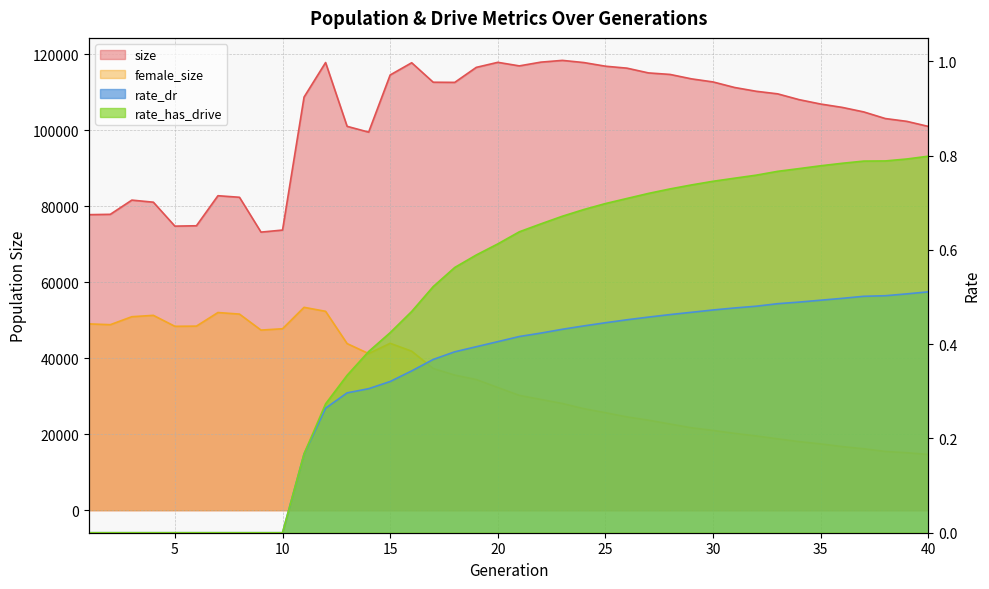

What is the value of the rate_dr point at the 12th from the left?

0.3